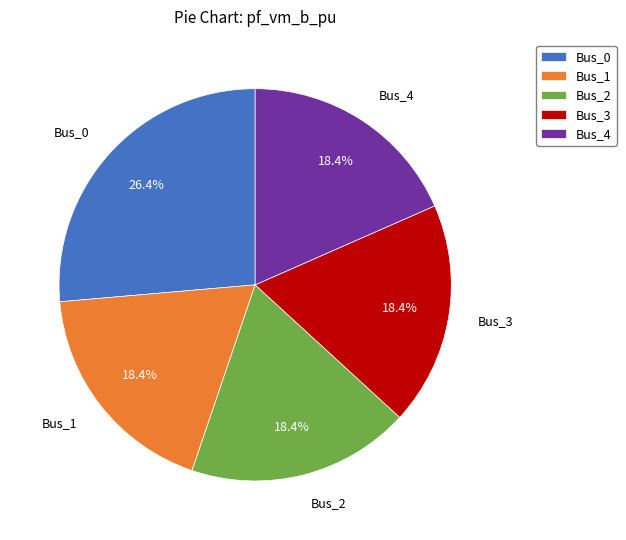

To the nearest percent, what is the average slice percentage?

20%